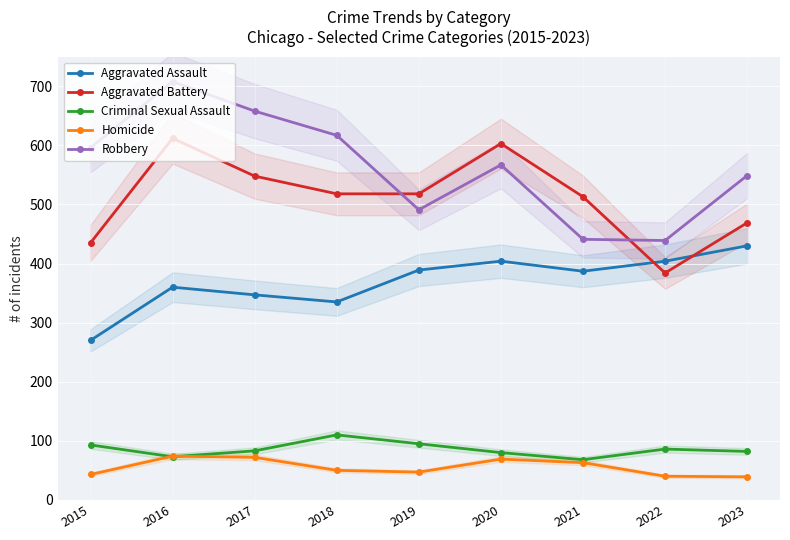

True or false: Aggravated Battery has a value of 518 at 2018.

True